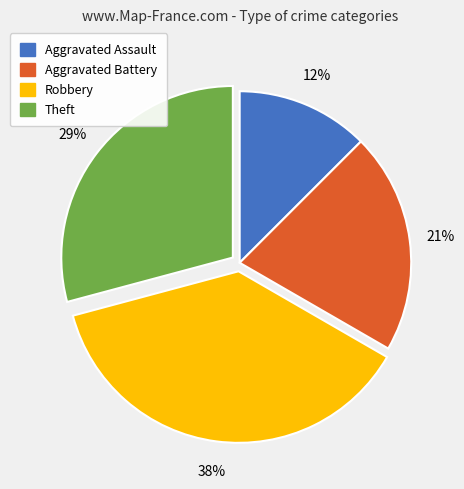

To the nearest percent, what portion does Aggravated Battery represent?

21%